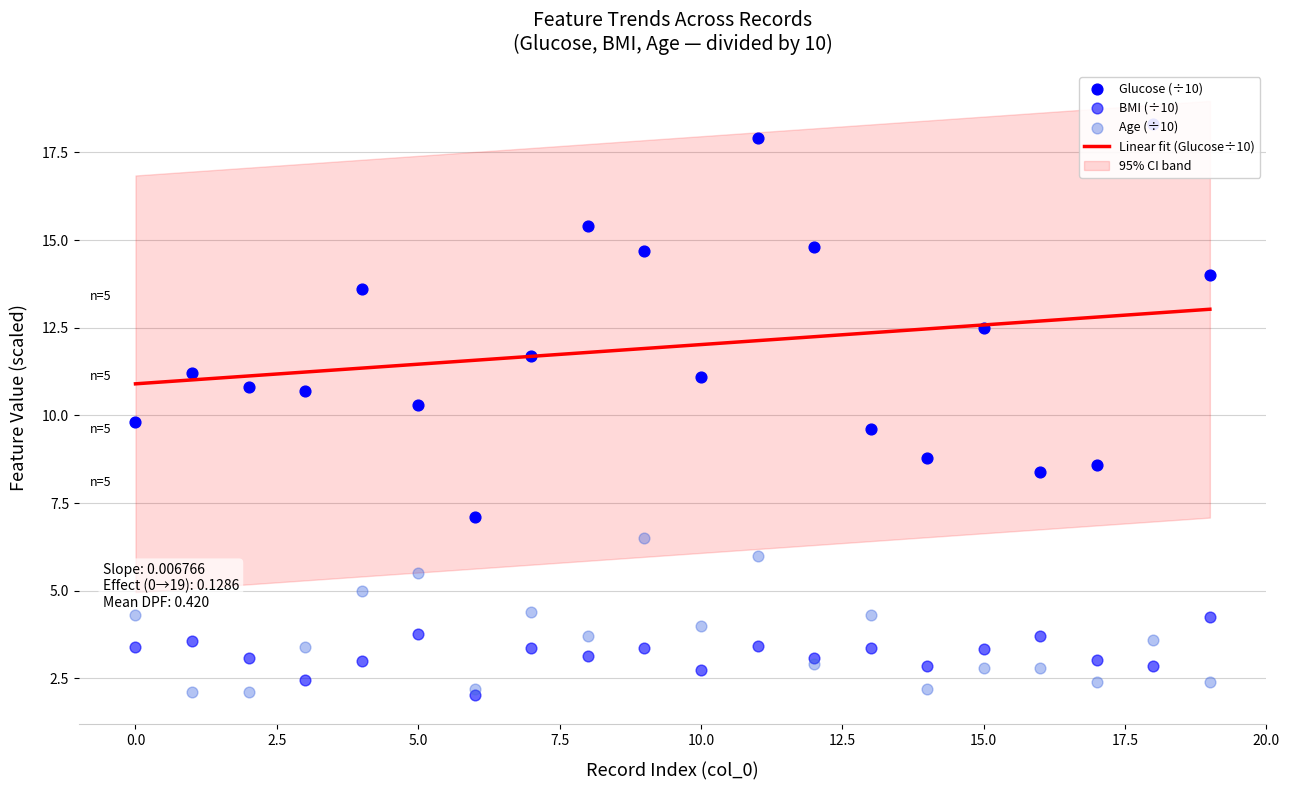

Which series has the largest Y range (max minus min)?

Glucose